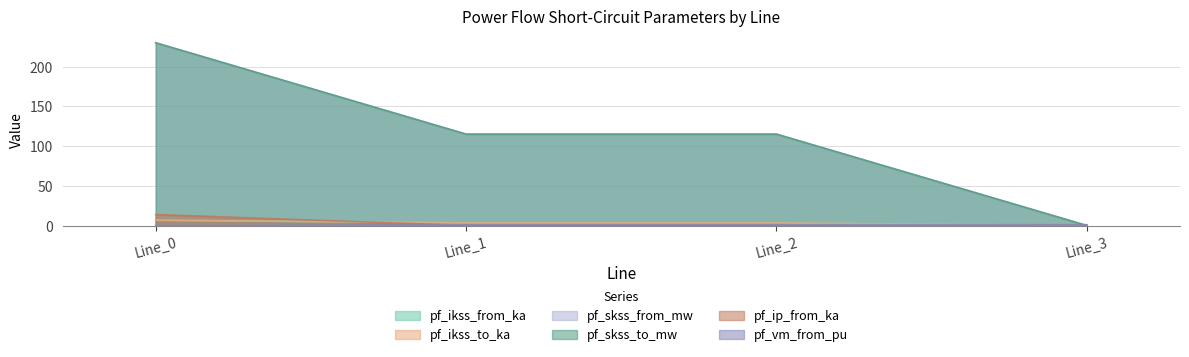

Rank the series at Line_0 from highest to lowest value.

pf_skss_from_mw, pf_skss_to_mw, pf_ip_from_ka, pf_ikss_from_ka, pf_ikss_to_ka, pf_vm_from_pu